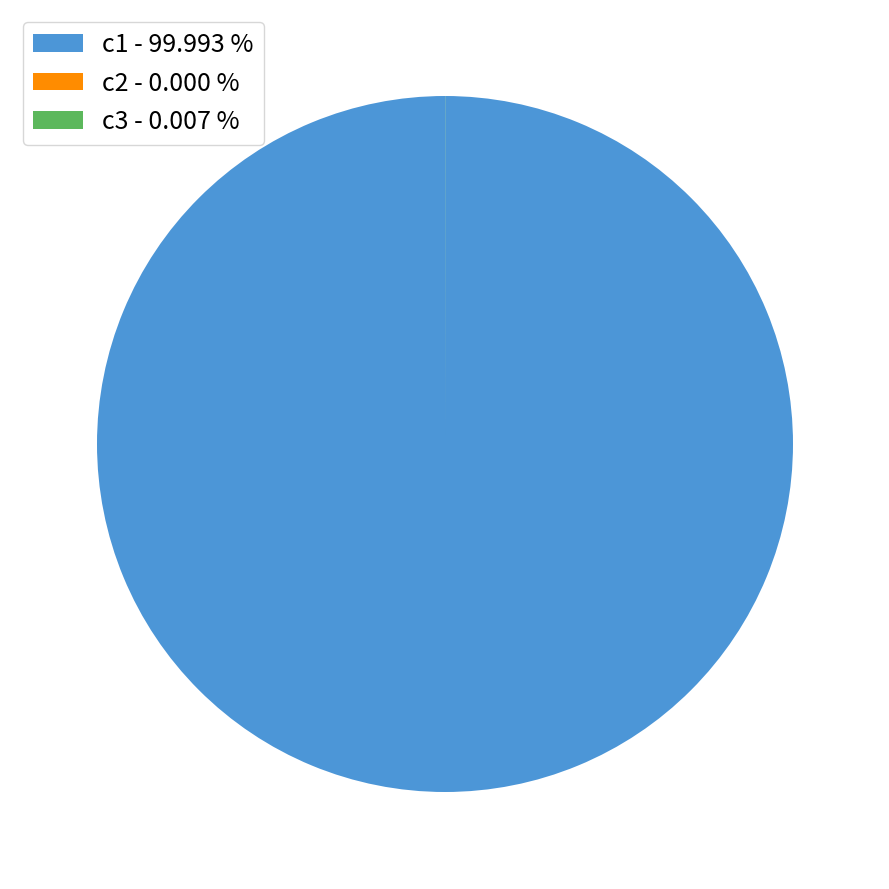

Does any single category account for the majority?

Yes